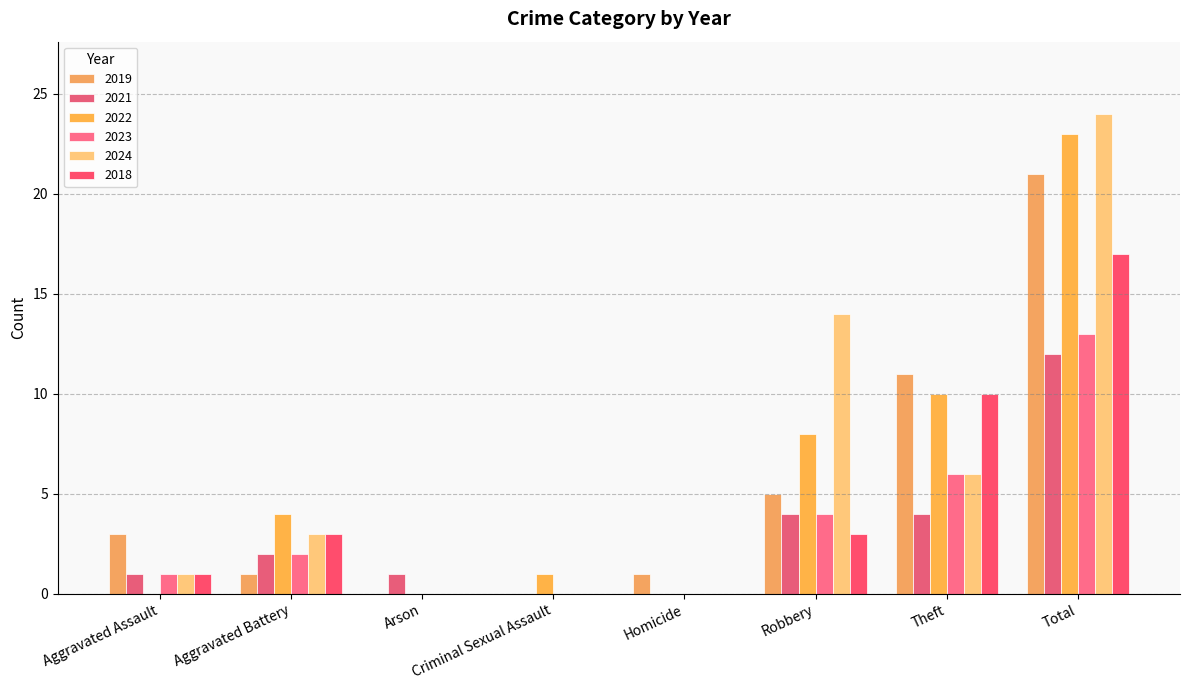

At which label does 2018 reach its peak?

Total